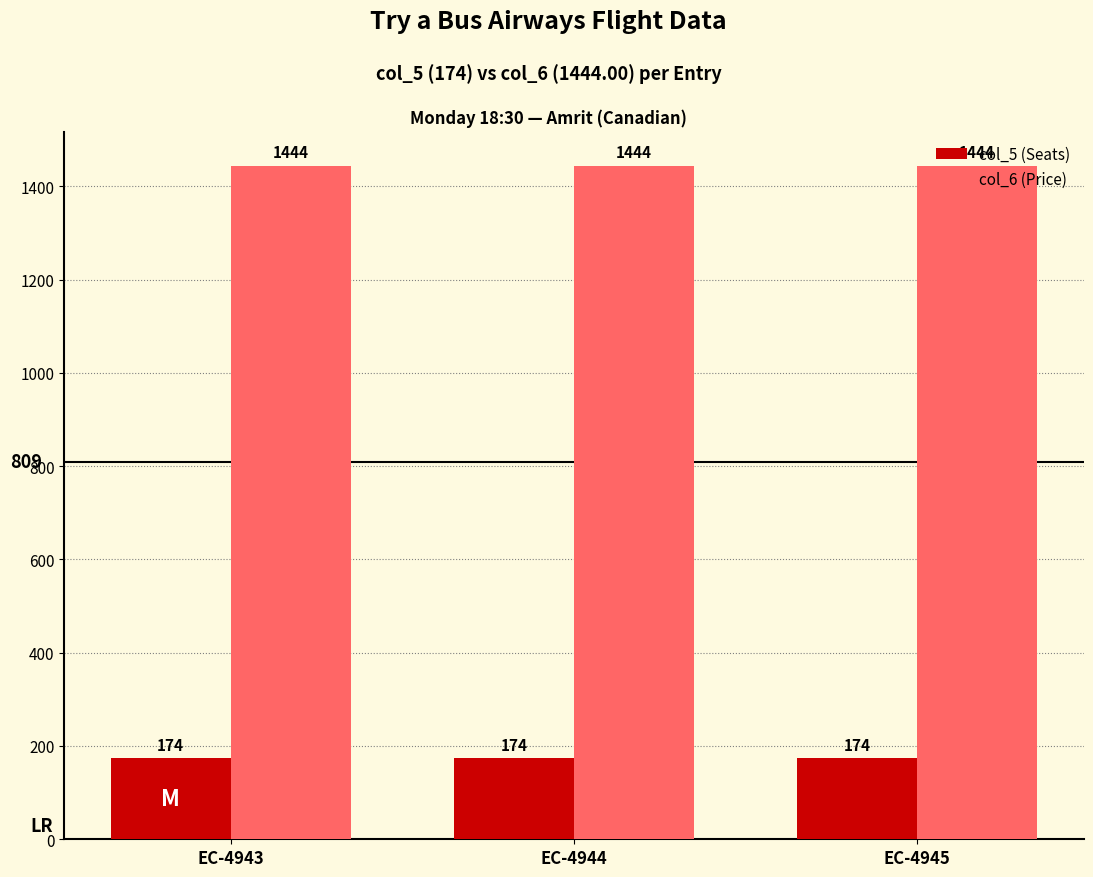

What is the value of the col_5 (Seats) bar at the 1st from the left?

174